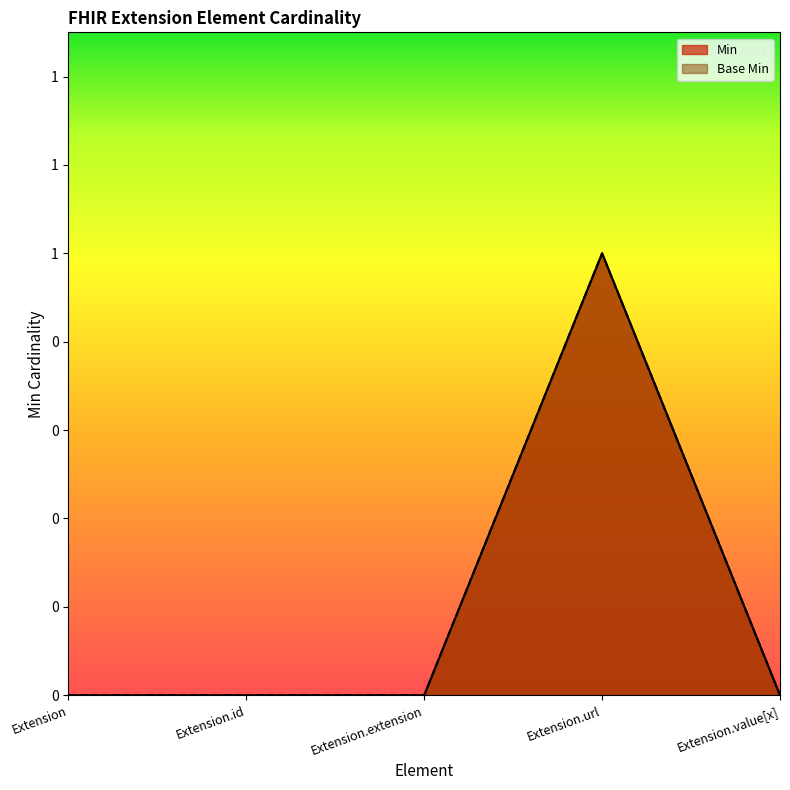

Is the value of Base Min at Extension.extension greater than the value of Min at Extension.url?

No